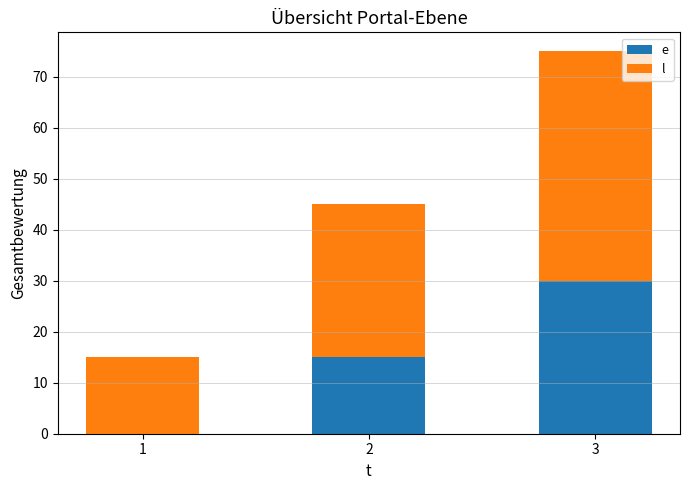

What is the total value across all series at 2?

45